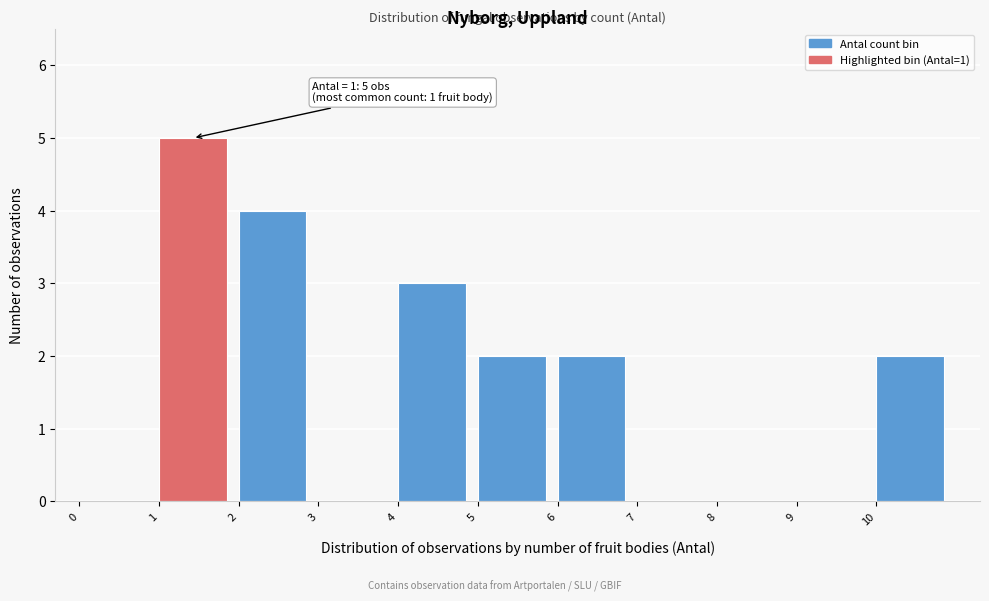

Over which range of the x-axis is the bar tallest?

1 to 2